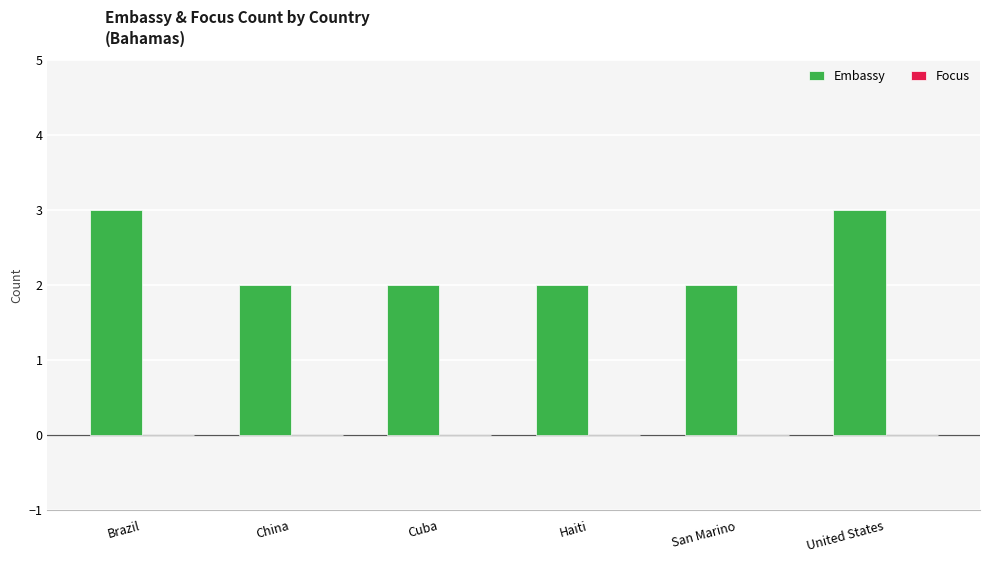

Reading left to right, list all the values displayed in this chart.

3	2	2	2	2	3